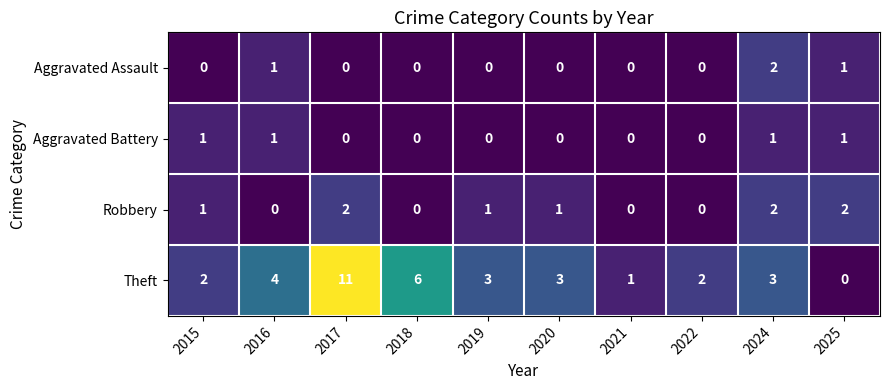

How many data points does each series have?

10